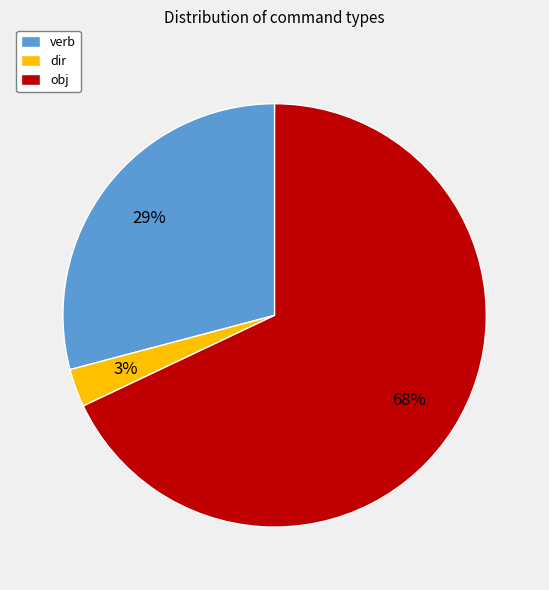

The obj slice represents 68% of the pie. True or false?

True